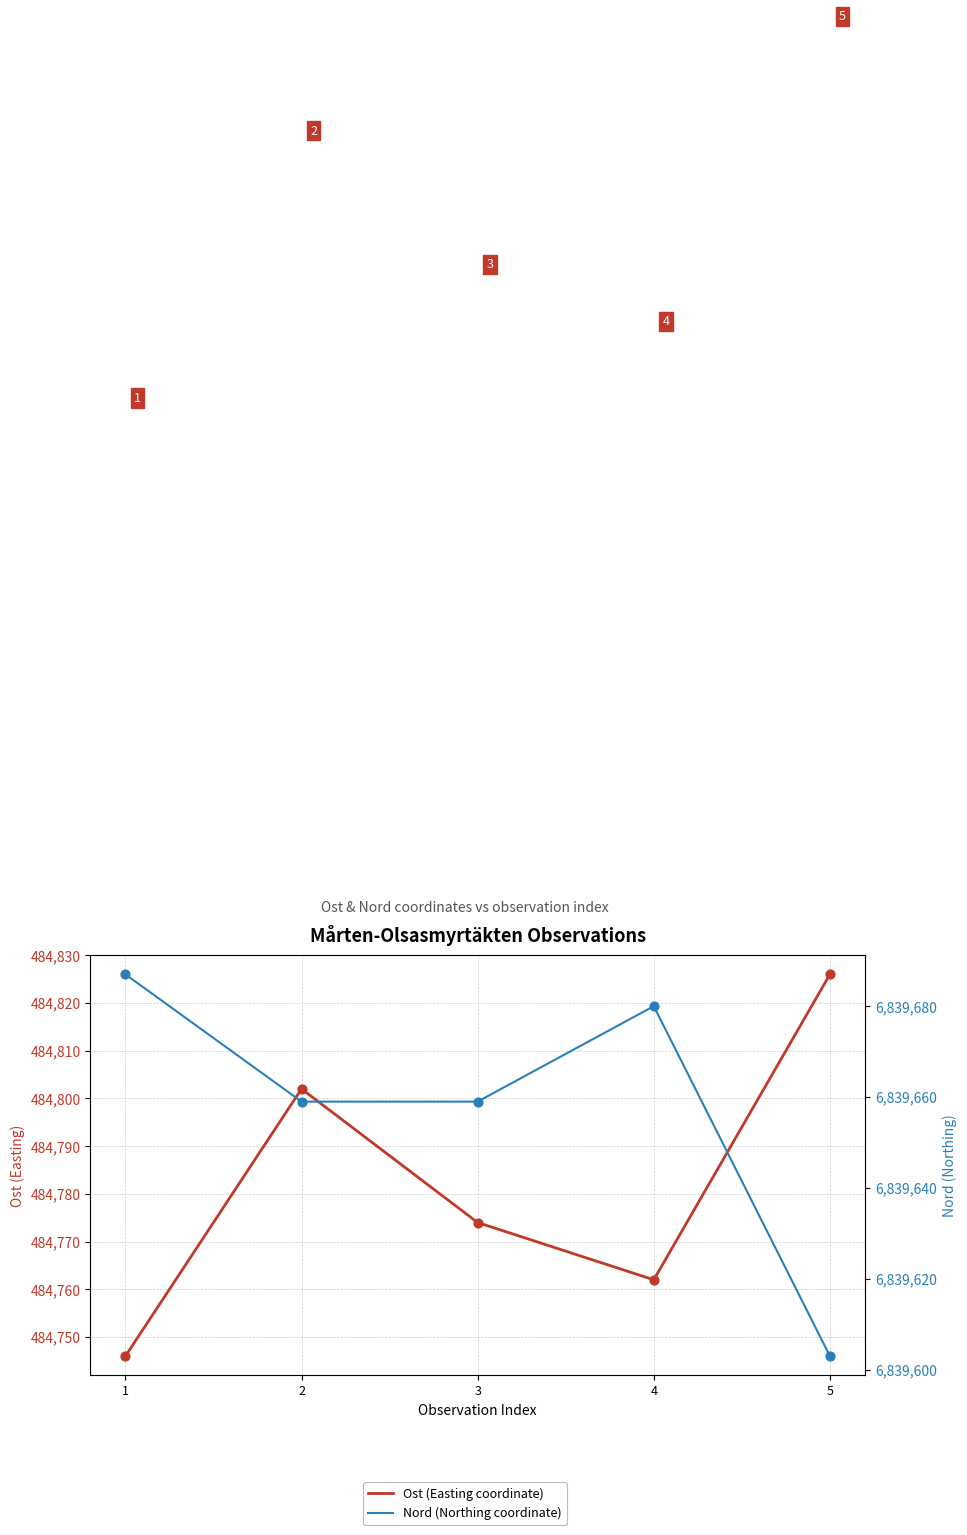

Which series has the largest total across all categories?

Nord (Northing coordinate)